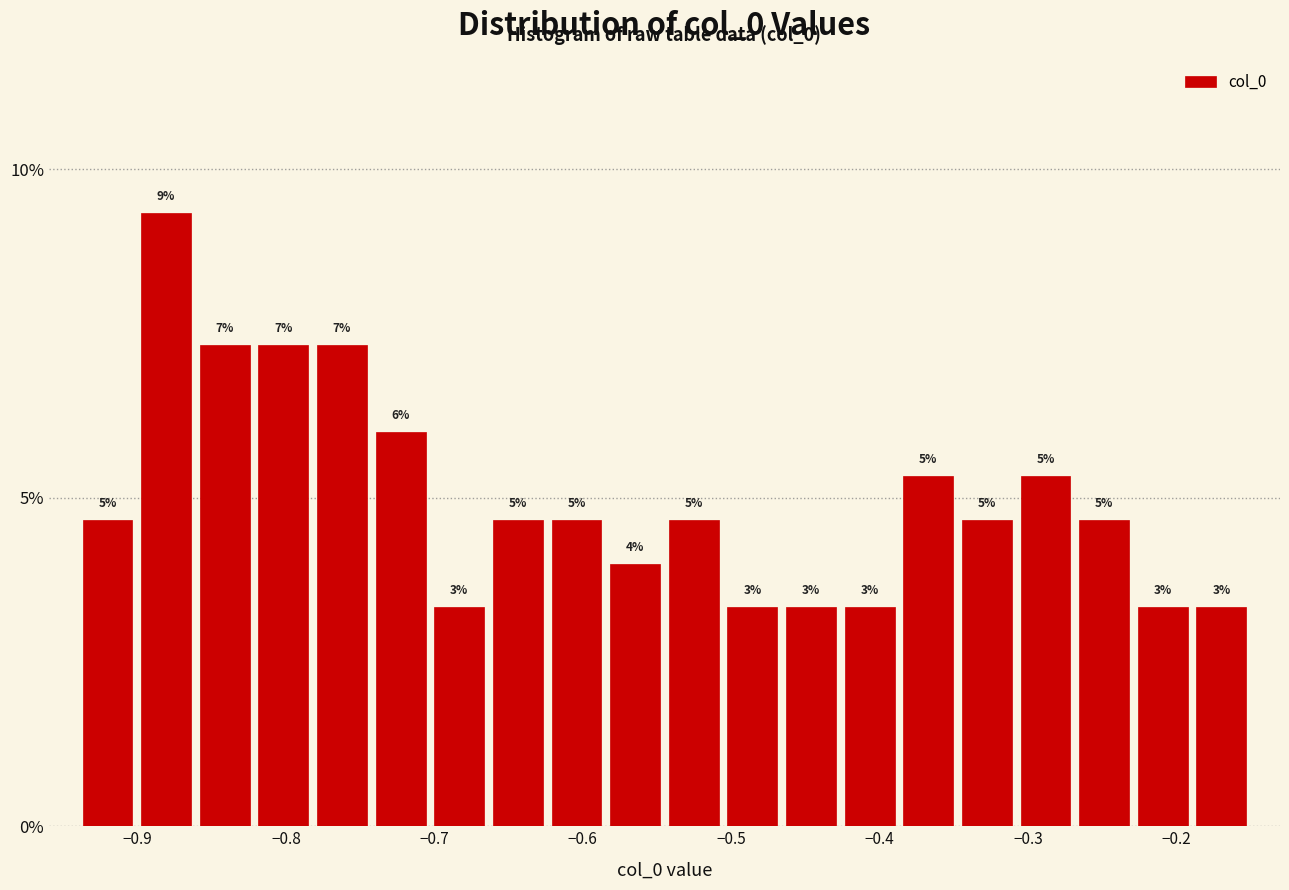

Read against the x-axis, roughly where is the centre of the tallest bar?

-0.88